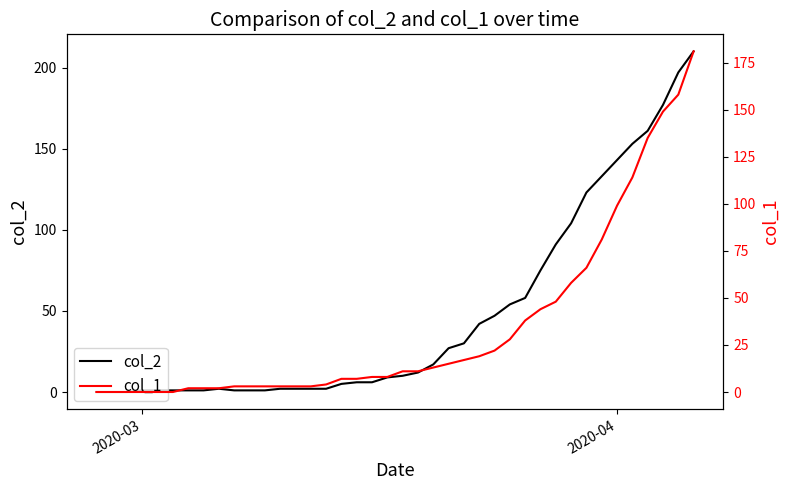

True or false: col_2 and col_1 intersect in this chart.

True